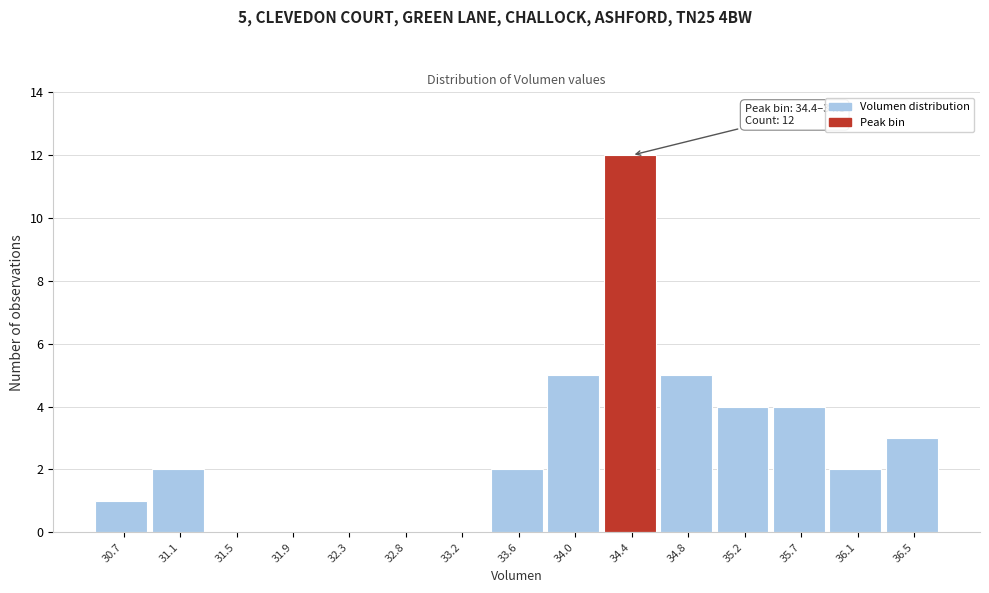

Reading left to right, list all the values displayed in this chart.

30.7=1	31.1=2	31.5=0	31.9=0	32.3=0	32.8=0	33.2=0	33.6=2	34.0=5	34.4=12	34.8=5	35.2=4	35.7=4	36.1=2	36.5=3